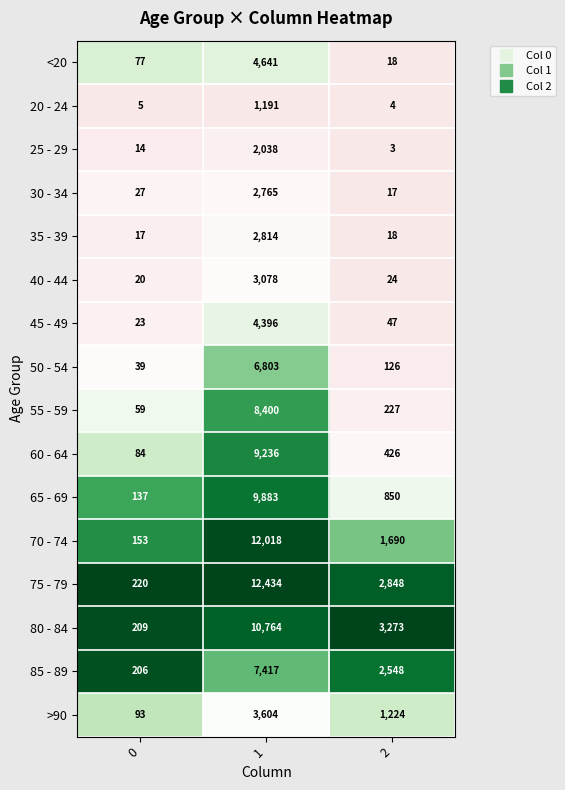

What is the maximum value shown in the chart?

12434